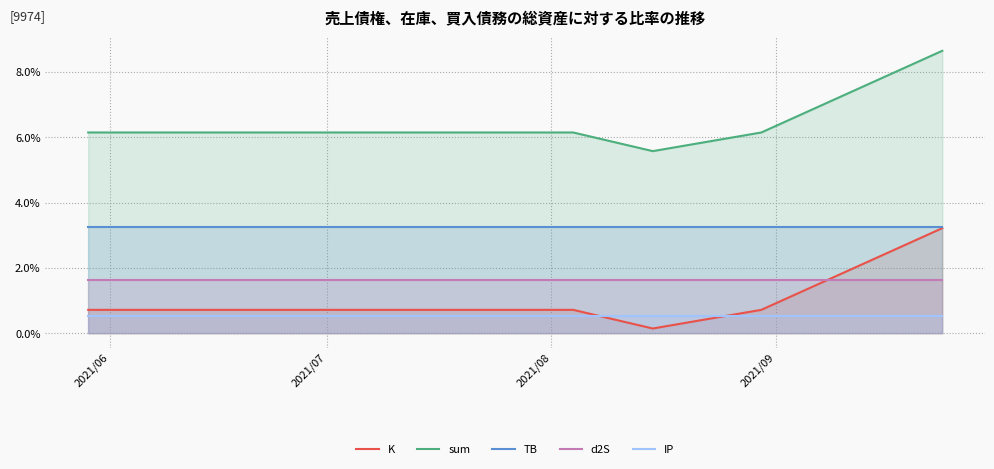

True or false: d2S and IP intersect in this chart.

False